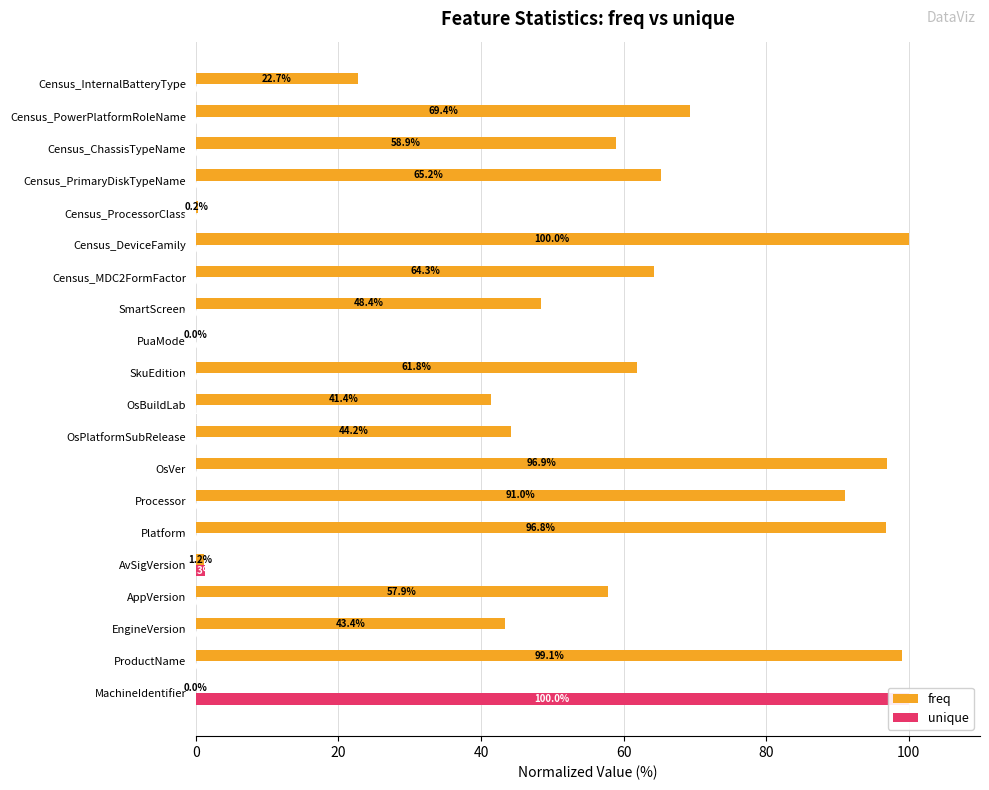

Between MachineIdentifier and Census_ChassisTypeName, which series saw the biggest shift?

unique